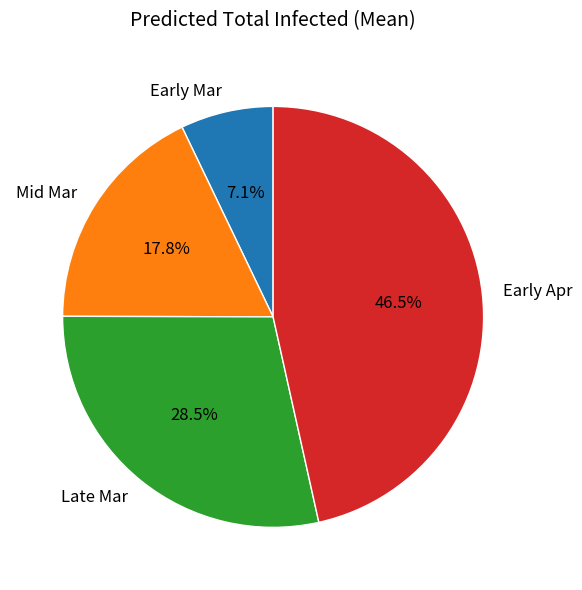

Count the number of slices in the pie.

4